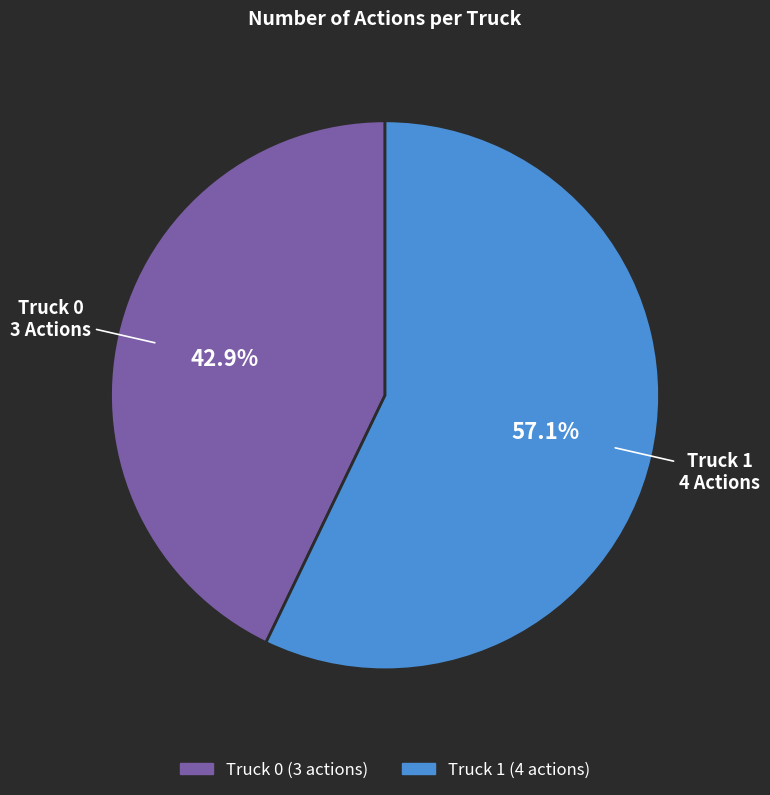

Which slice is the smallest?

Truck 0